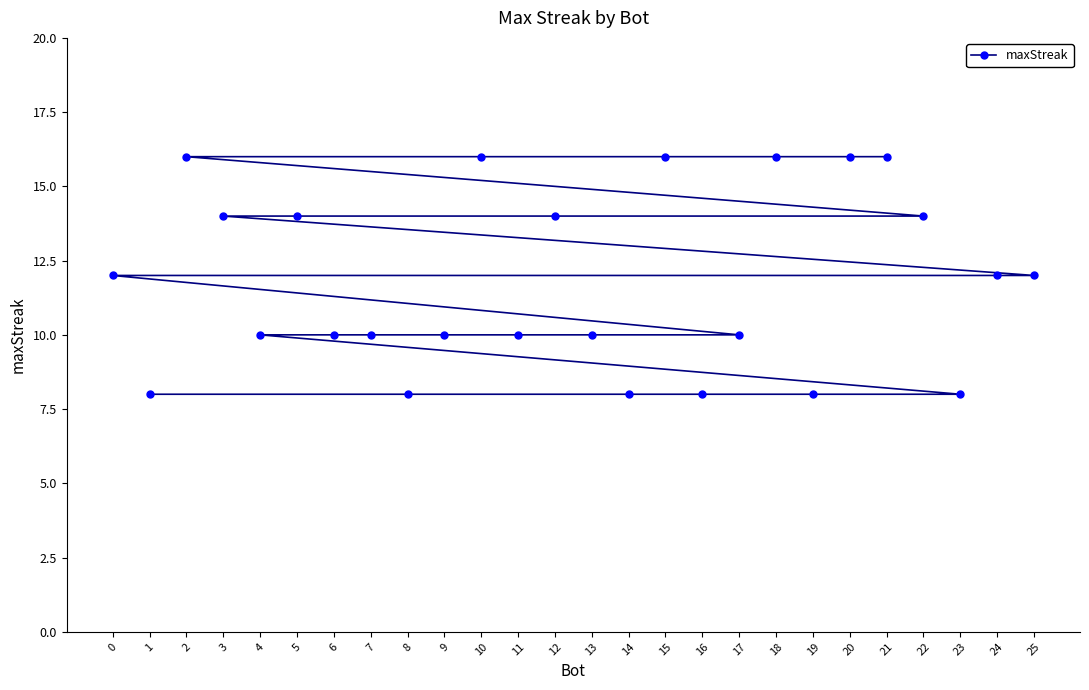

Reading left to right, what are all the values shown in this chart?

0=12	1=8	2=16	3=14	4=10	5=14	6=10	7=10	8=8	9=10	10=16	11=10	12=14	13=10	14=8	15=16	16=8	17=10	18=16	19=8	20=16	21=16	22=14	23=8	24=12	25=12